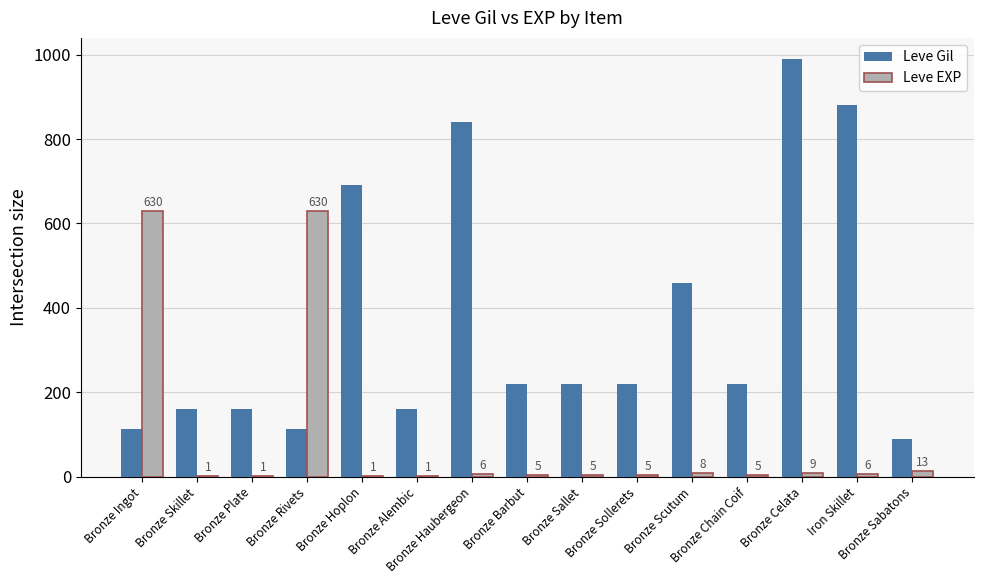

True or false: Leve EXP has a value of 409 at Bronze Ingot.

False